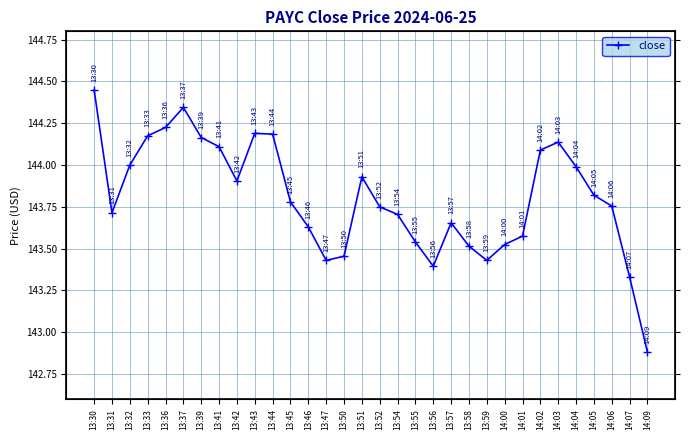

How many series are shown in this chart?

1